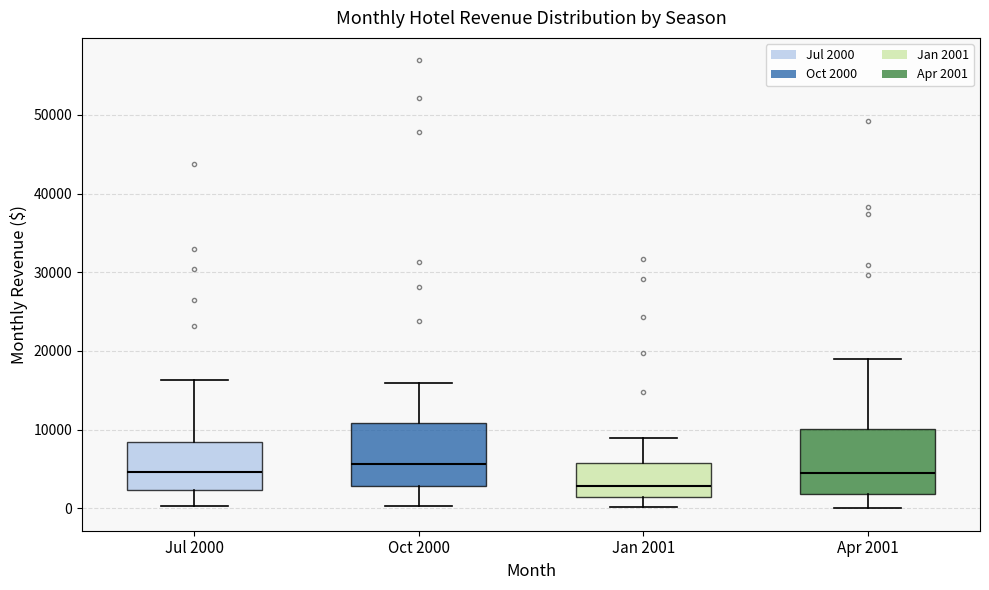

Reading left to right, read every box against the y-axis: the position of its median line, the range the box covers, and the ends of its whiskers. The values are not printed on the chart, so give them approximately, as read against the axis.

Jul 2000: median 5000, box 2000 to 8000, whiskers 0 to 16000
Oct 2000: median 6000, box 3000 to 11000, whiskers 0 to 16000
Jan 2001: median 3000, box 1000 to 6000, whiskers 0 to 9000
Apr 2001: median 4000, box 2000 to 10000, whiskers 0 to 19000